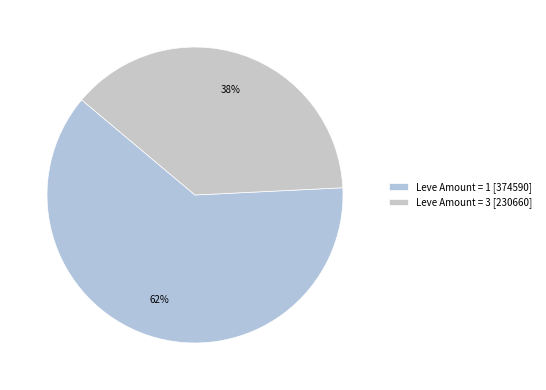

Count the number of slices in the pie.

2